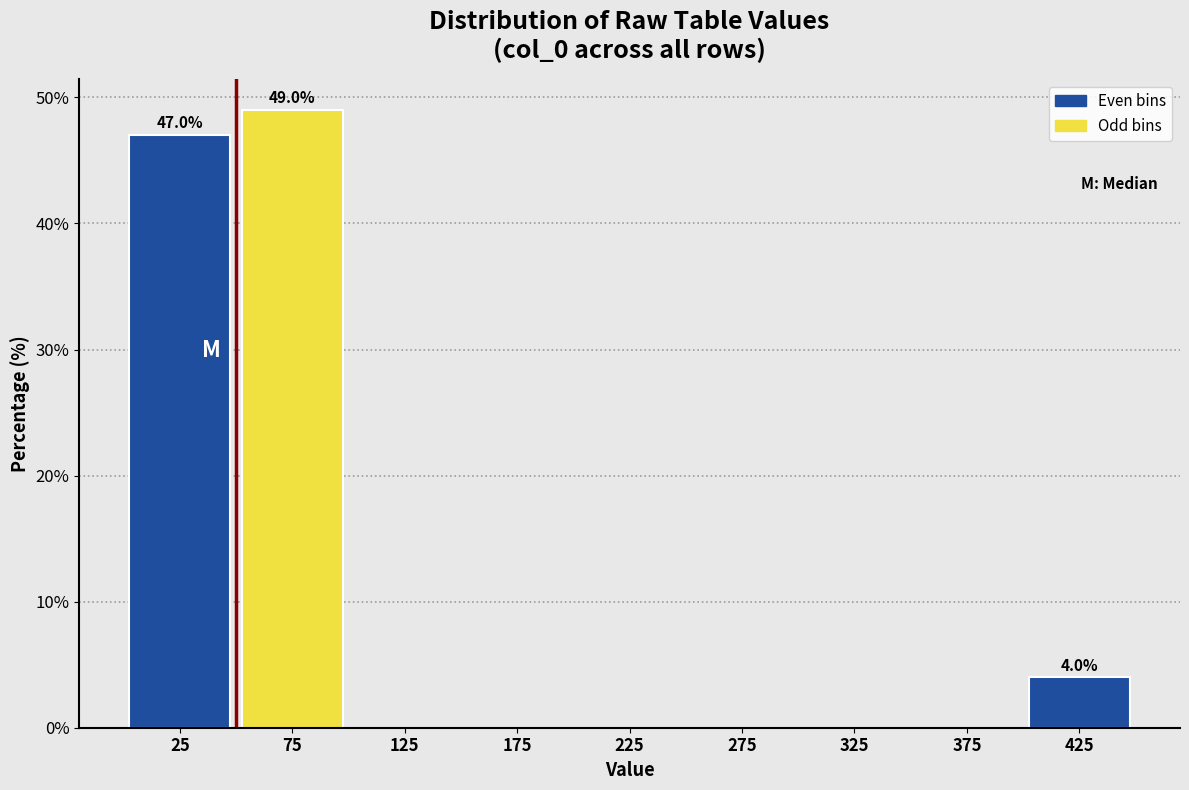

Which range on the x-axis has the tallest bar?

50 to 100